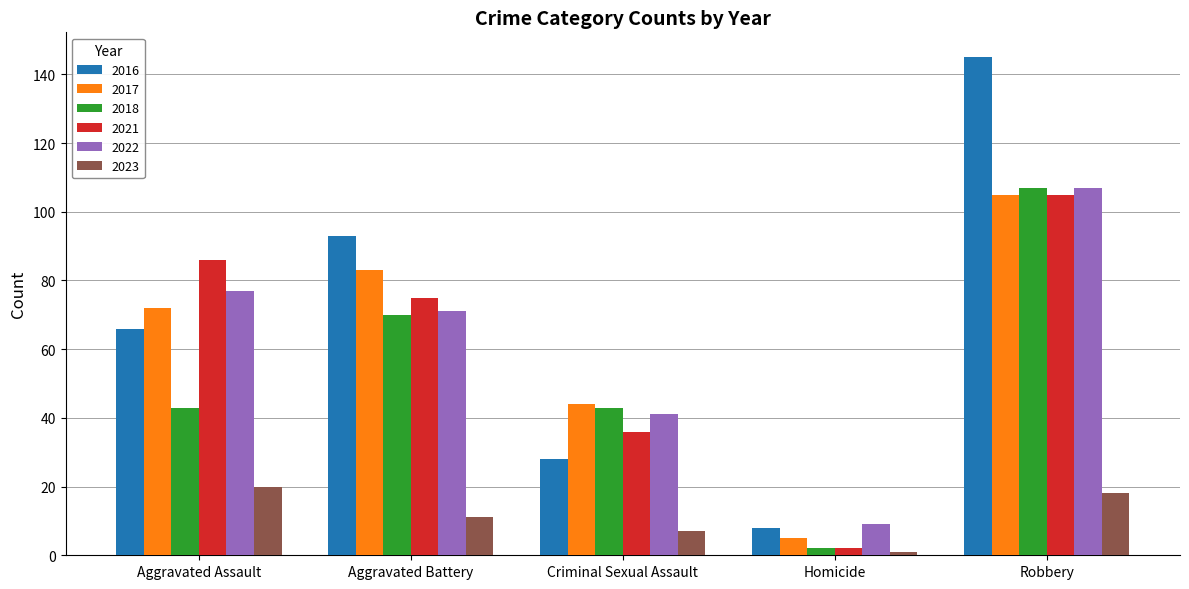

Reading right to left, transcribe all the data shown in this chart.

2016: 145	8	28	93	66
2017: 105	5	44	83	72
2018: 107	2	43	70	43
2021: 105	2	36	75	86
2022: 107	9	41	71	77
2023: 18	1	7	11	20